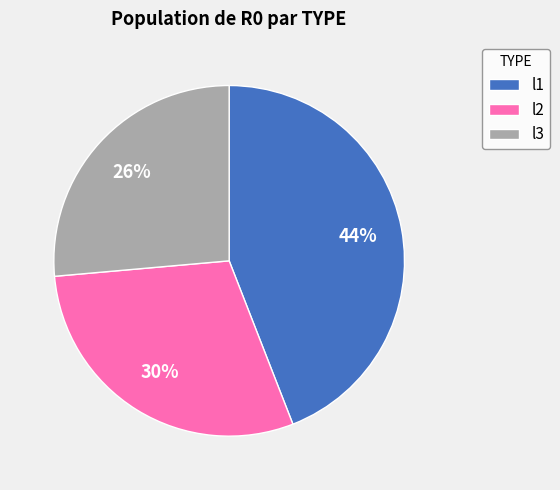

What percentage is the l3 slice, to the nearest percent?

26%